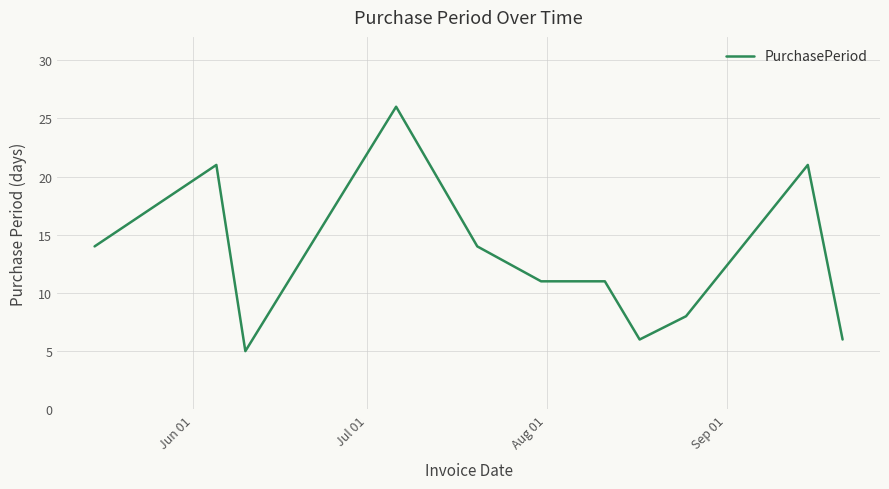

What is the minimum value shown in the chart?

5